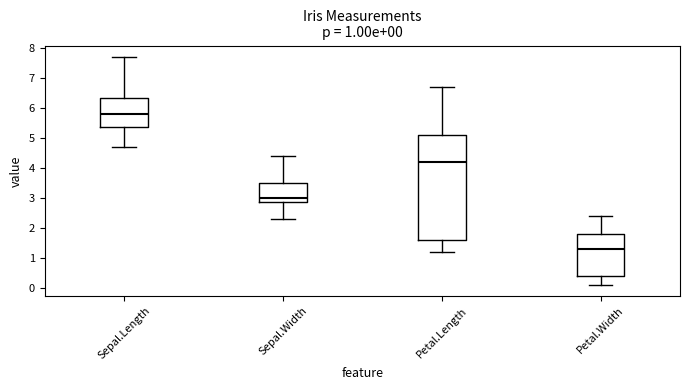

Comparing the boxes themselves (not the whiskers), which one is the tallest?

Petal.Length